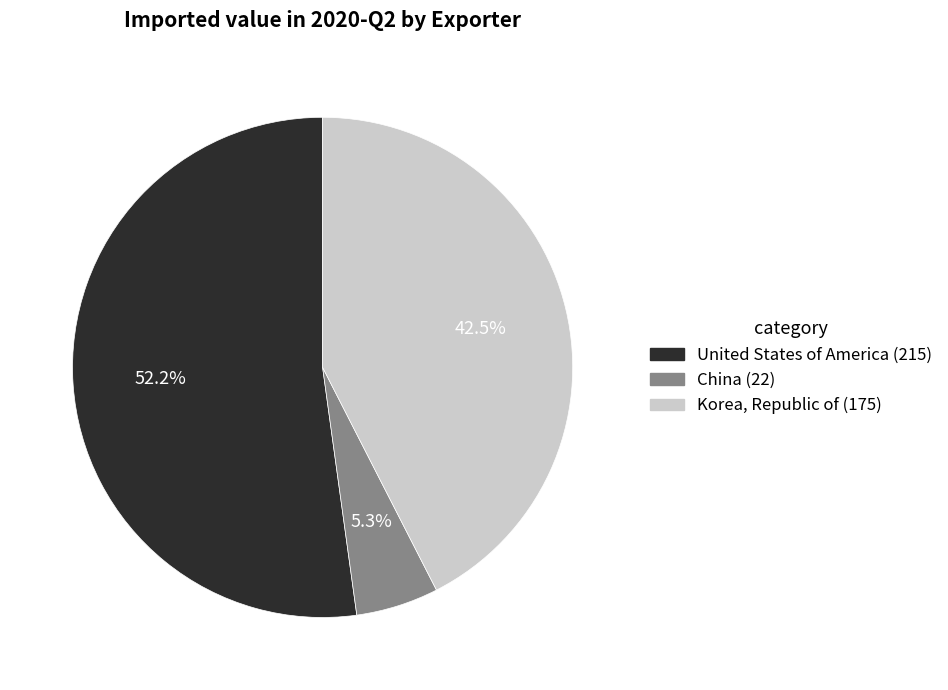

Does any single category account for the majority?

Yes